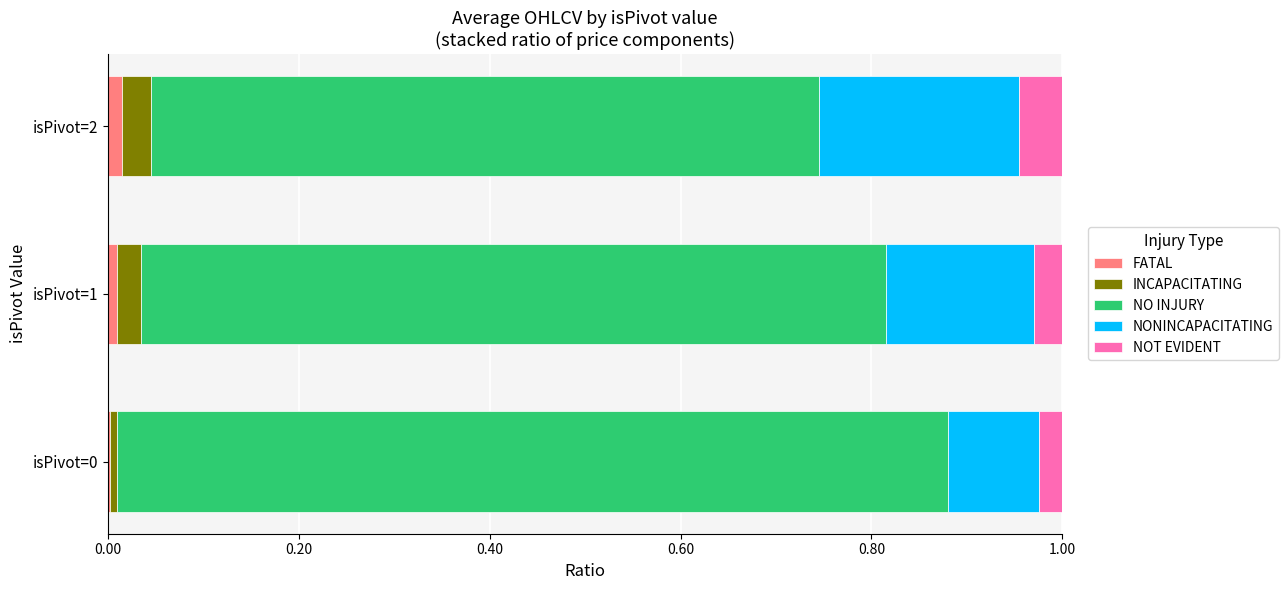

The value of FATAL at isPivot=0 is 0.0. True or false?

True